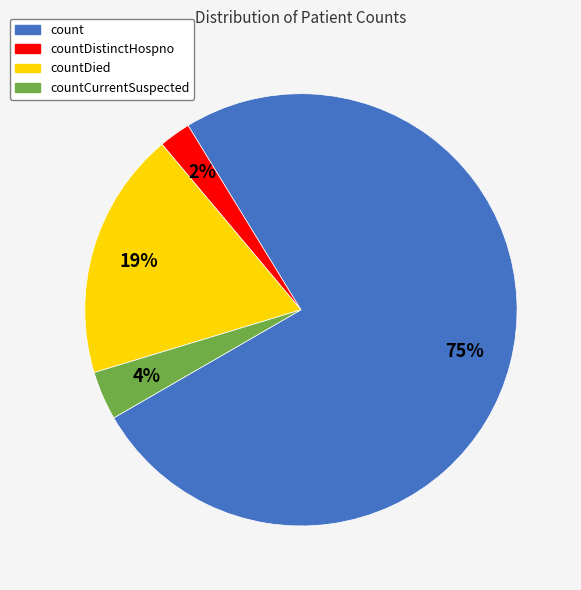

Between countCurrentSuspected and countDied, which is larger?

countDied